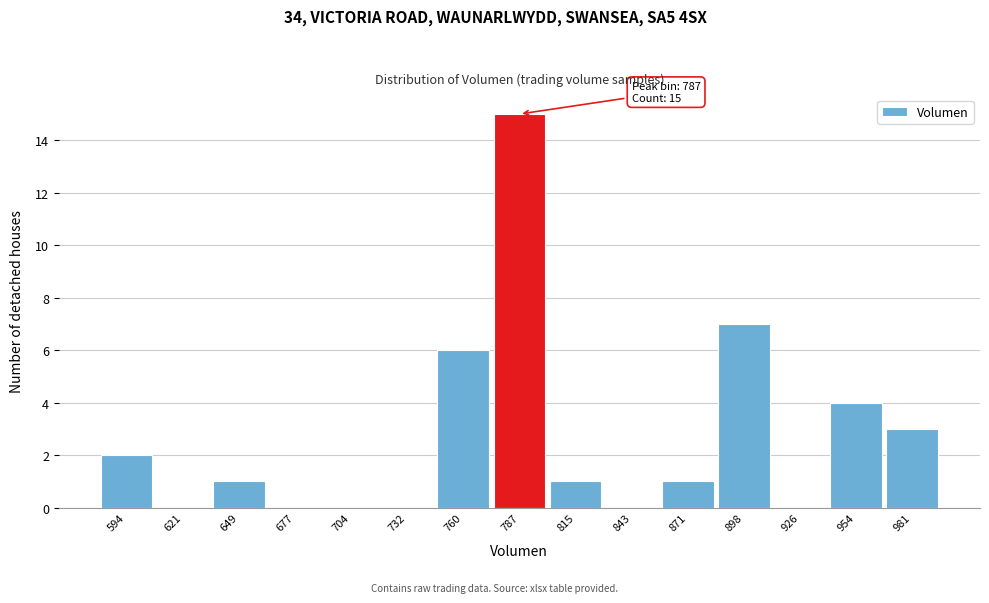

Over which range of the x-axis is the bar tallest?

775 to 800